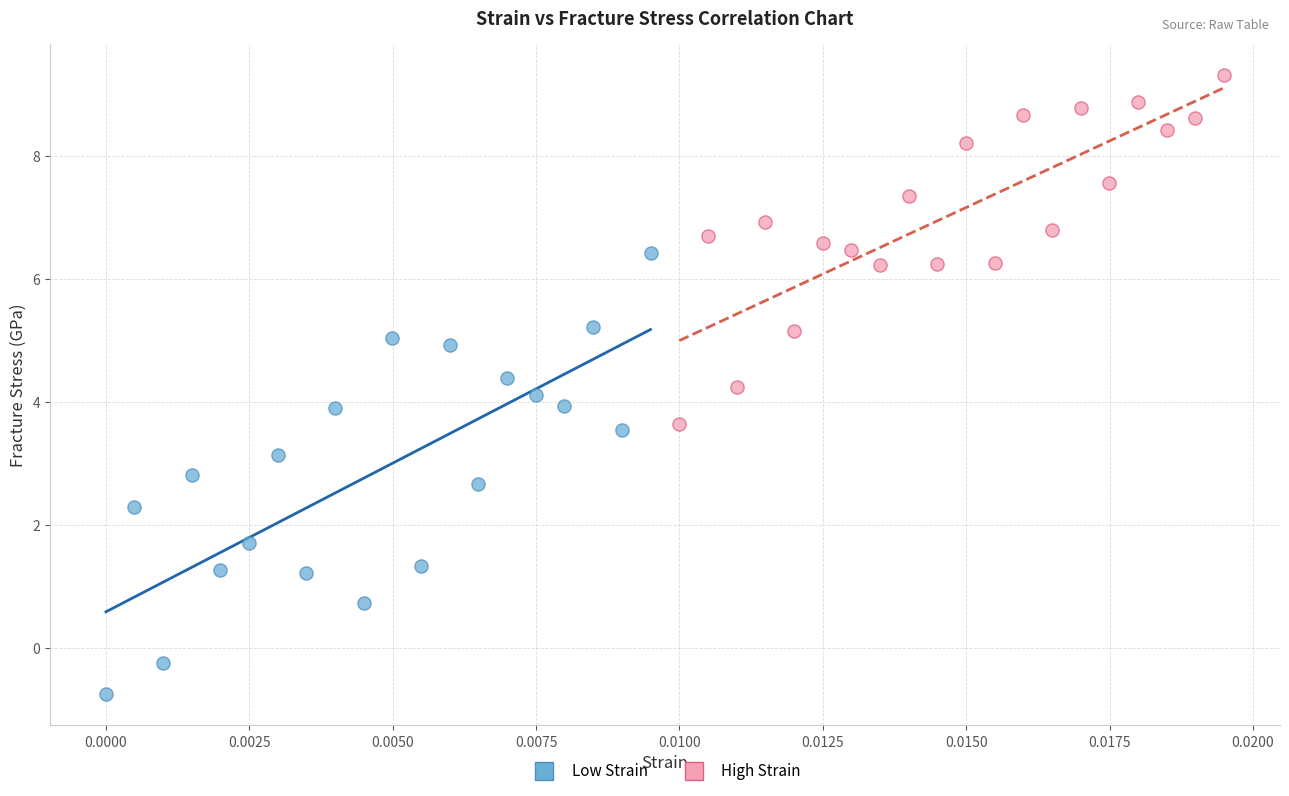

Which series contains the highest Y value?

High Strain